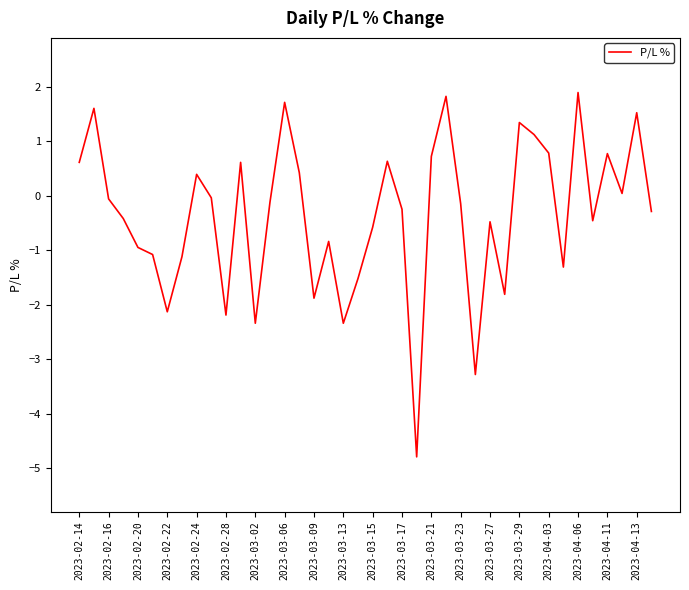

What is the minimum value shown in the chart?

-4.8